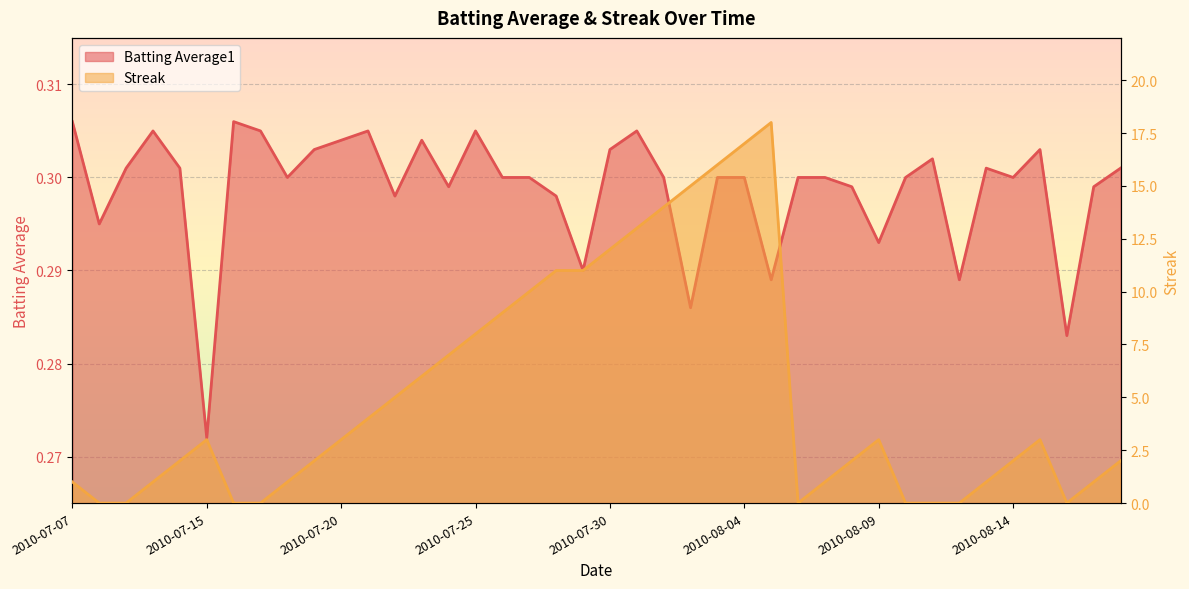

Does the chart display data point markers on the line(s)?

No